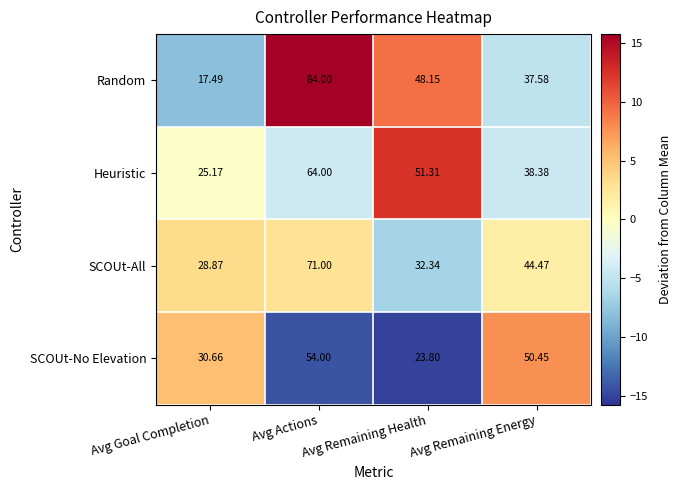

At Avg Actions, list the series in order from largest to smallest.

Random, SCOUt-All, Heuristic, SCOUt-No Elevation